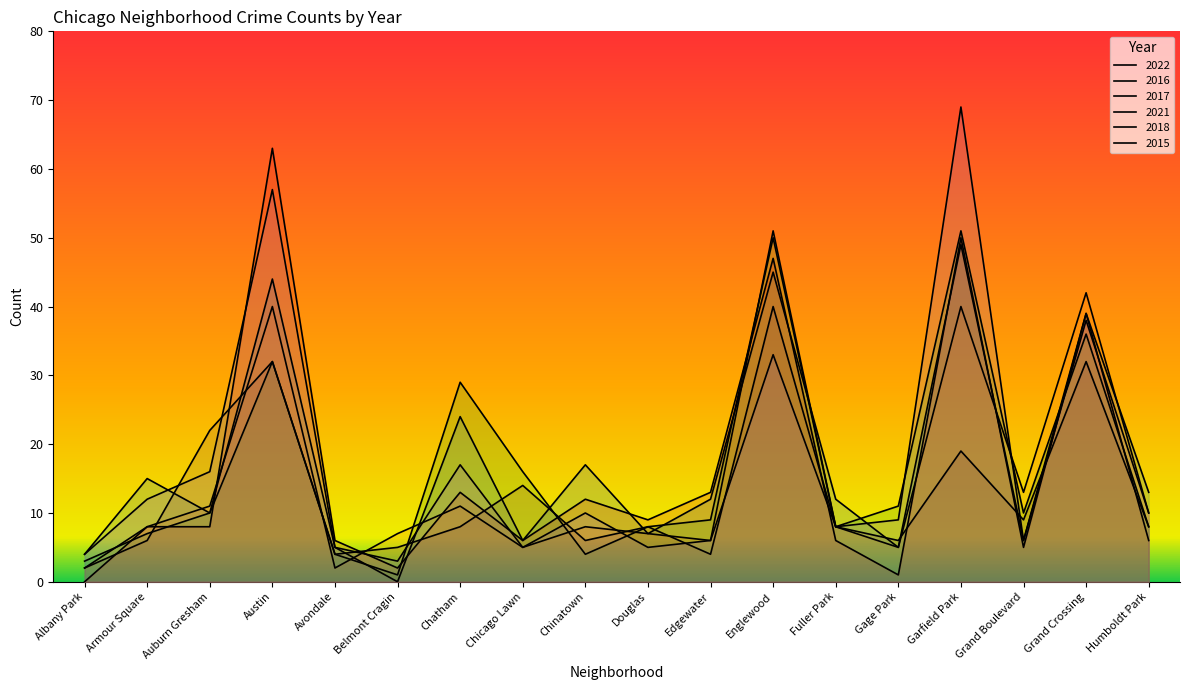

Which category has the highest value across all series?

Garfield Park